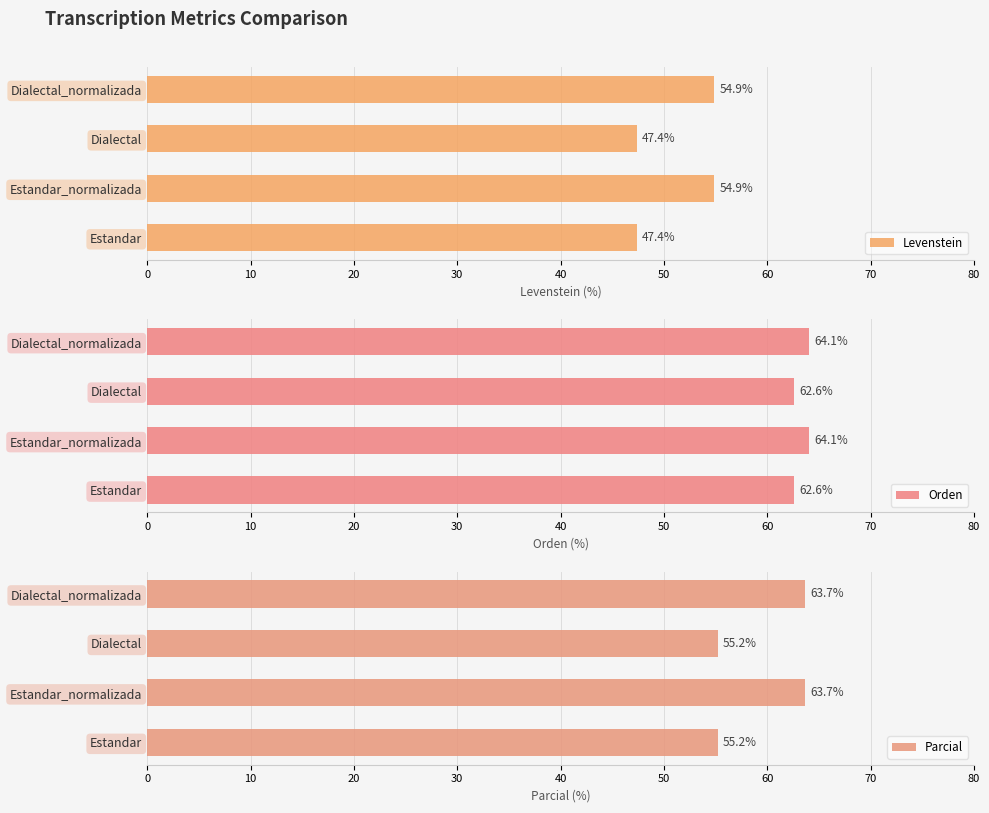

What is the greatest value displayed?

64.1